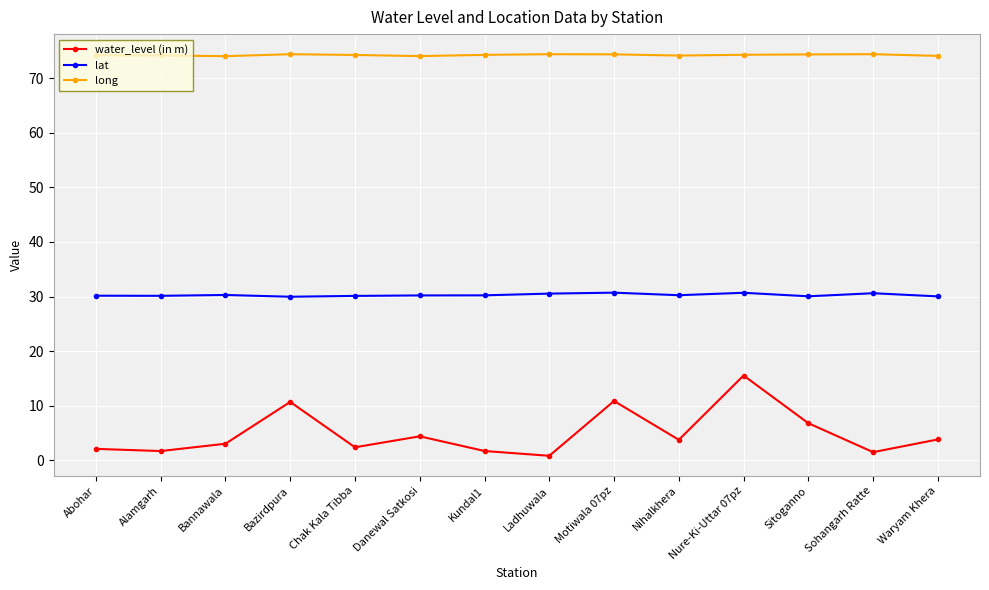

Rank the series at Nure-Ki-Uttar 07pz from lowest to highest value.

water_level (in m), lat, long